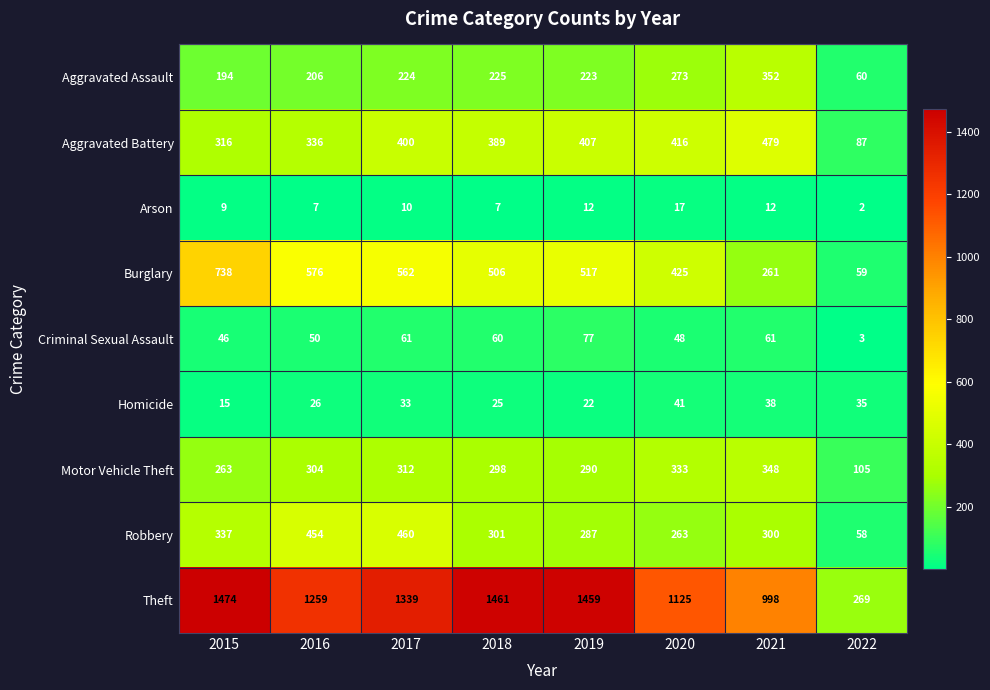

Which series has the largest range (max minus min)?

Theft